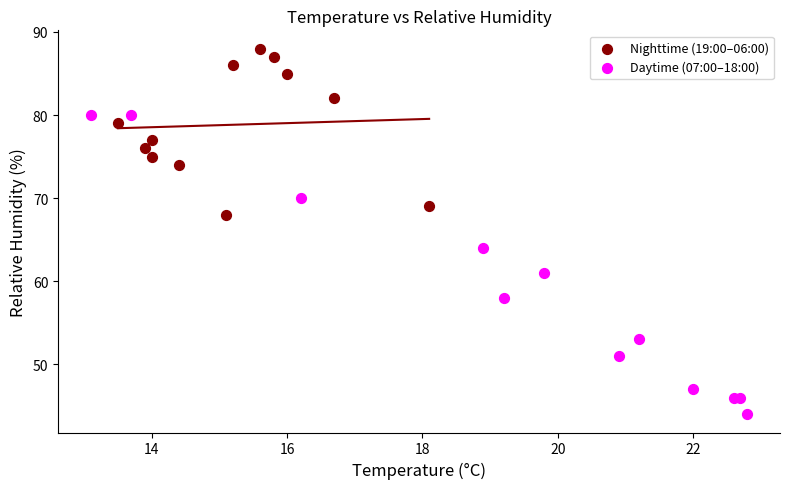

Which series has the widest spread of Y values?

Daytime (07:00–18:00)